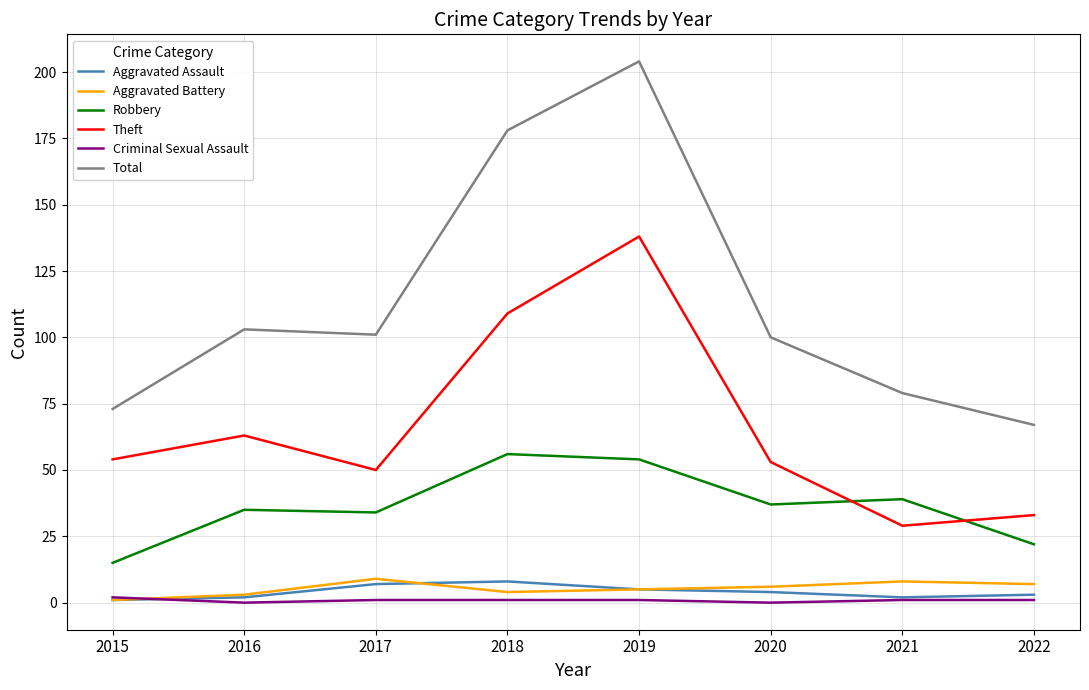

At which label does Total reach its minimum?

2022